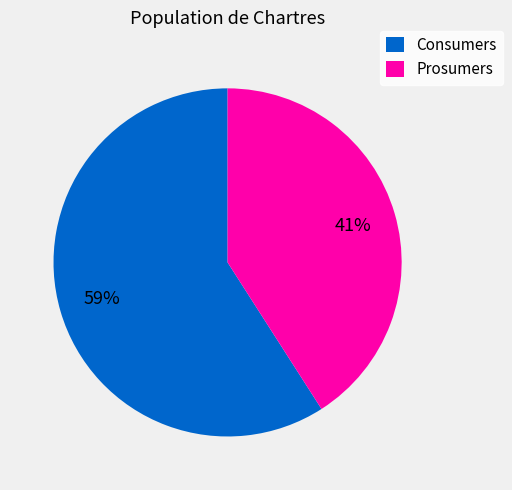

To the nearest percent, what is the combined percentage of Prosumers and Consumers?

100%